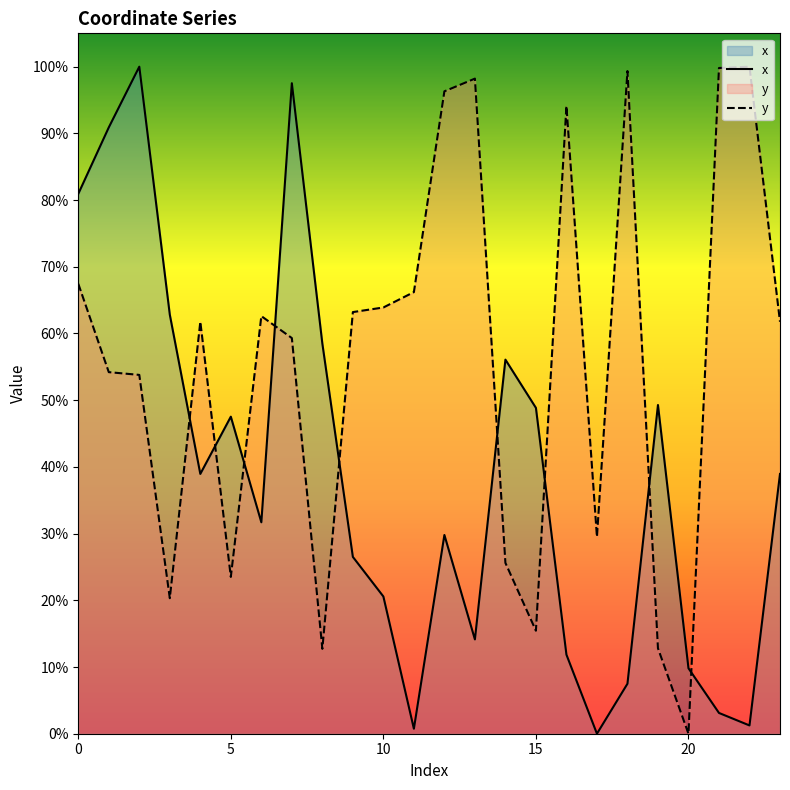

Rank the series by their average value, from highest to lowest.

y, x